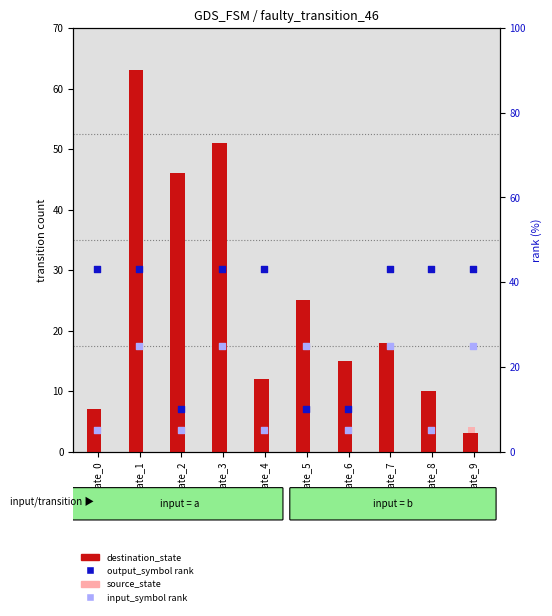

What is the total value across all series at state_1?

131